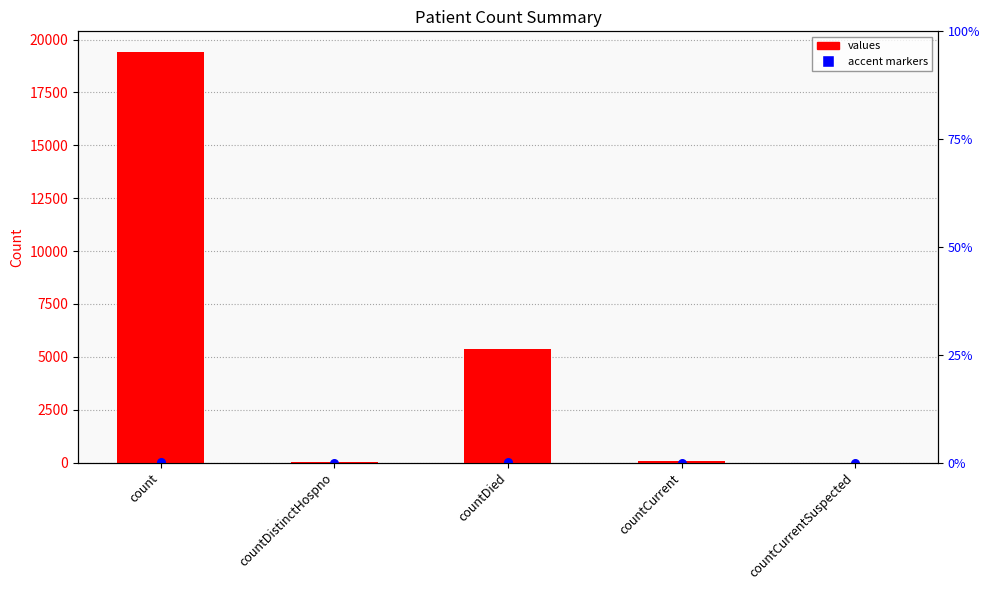

Is the value of values at countDied greater than the value of accent markers at countDistinctHospno?

Yes